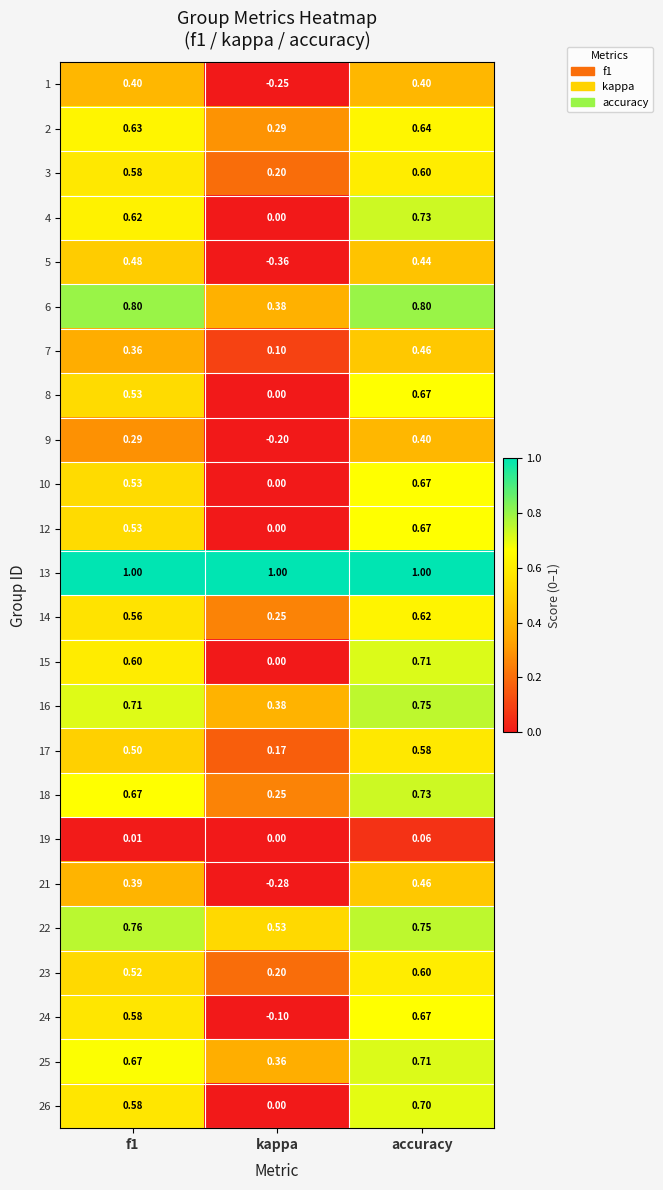

At how many categories does at least one series exceed 0?

3